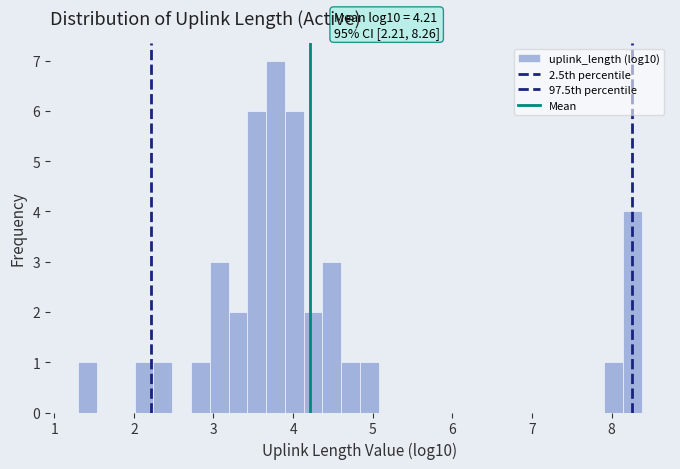

Read against the x-axis, roughly where is the centre of the tallest bar?

3.8